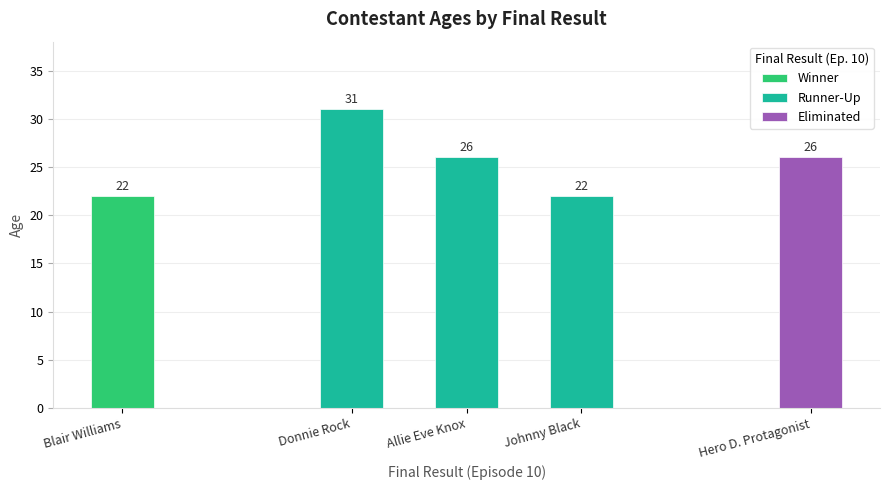

How many values are between 22 and 31?

3